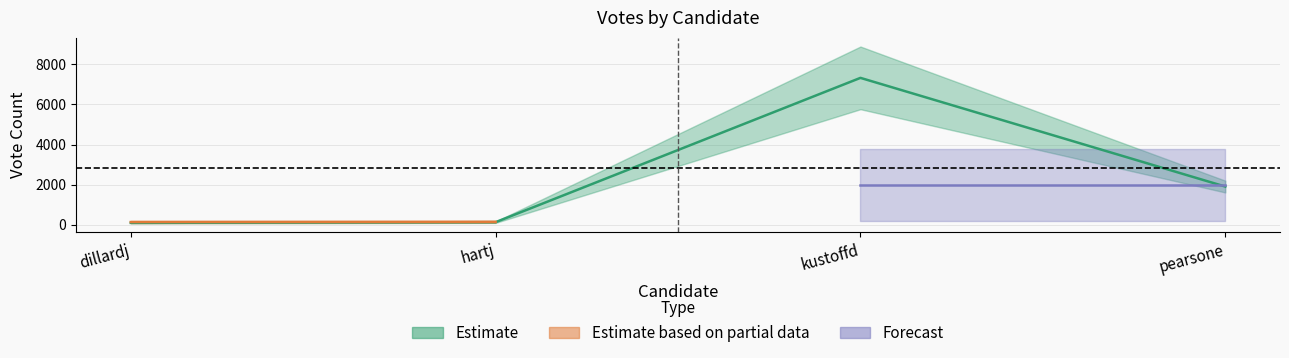

What is the difference between the highest and lowest values at dillardj?

52